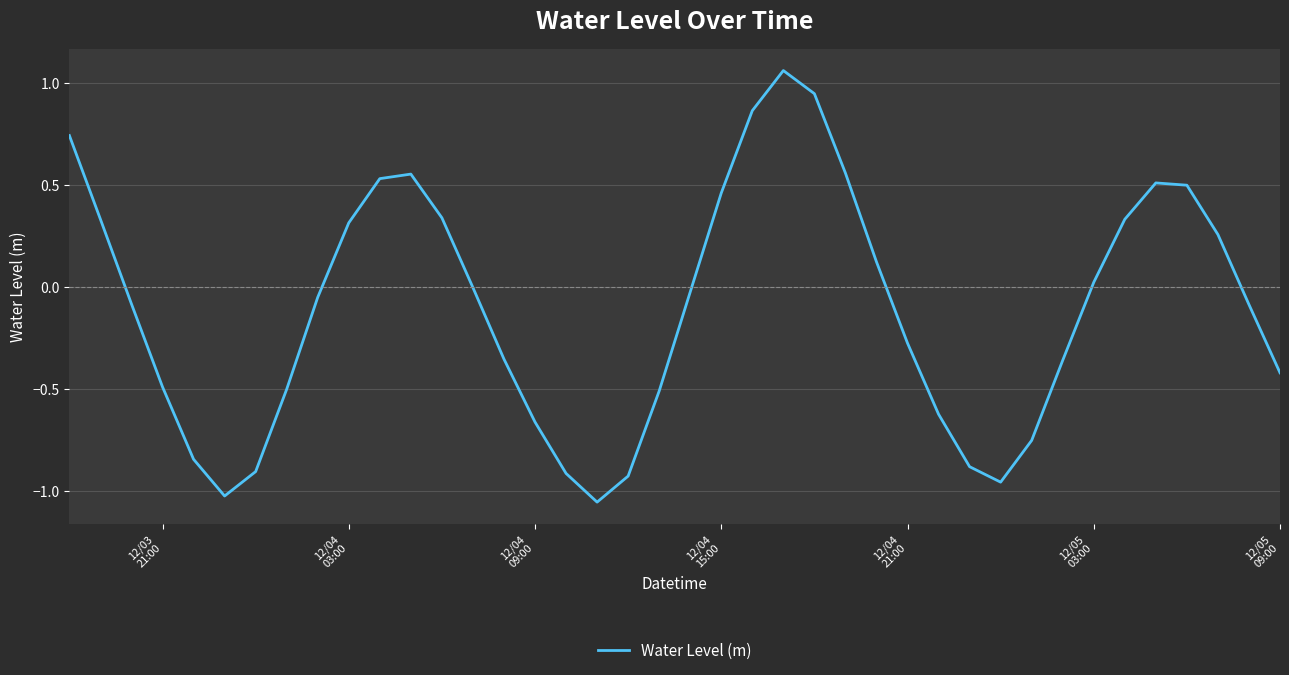

What is the difference between the maximum and minimum values?

2.1